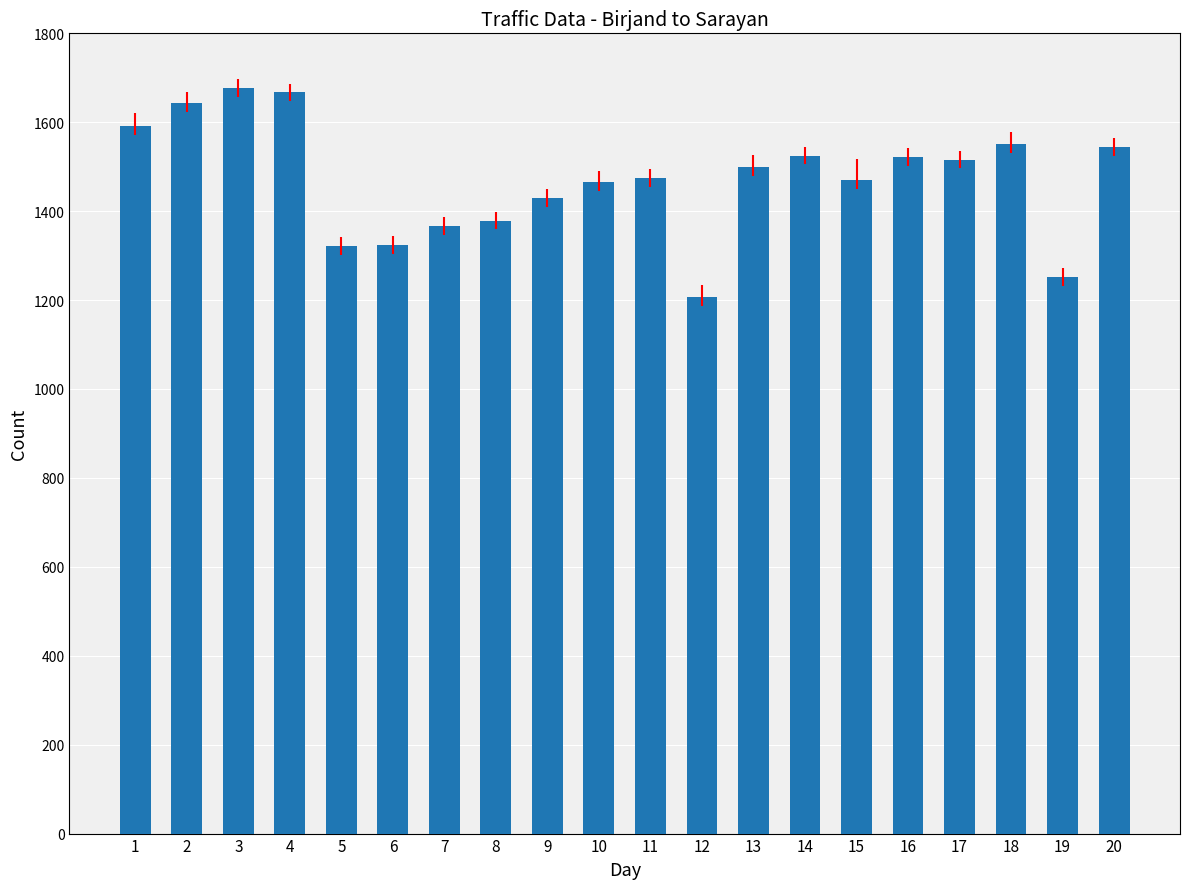

What is the greatest value displayed?

1677